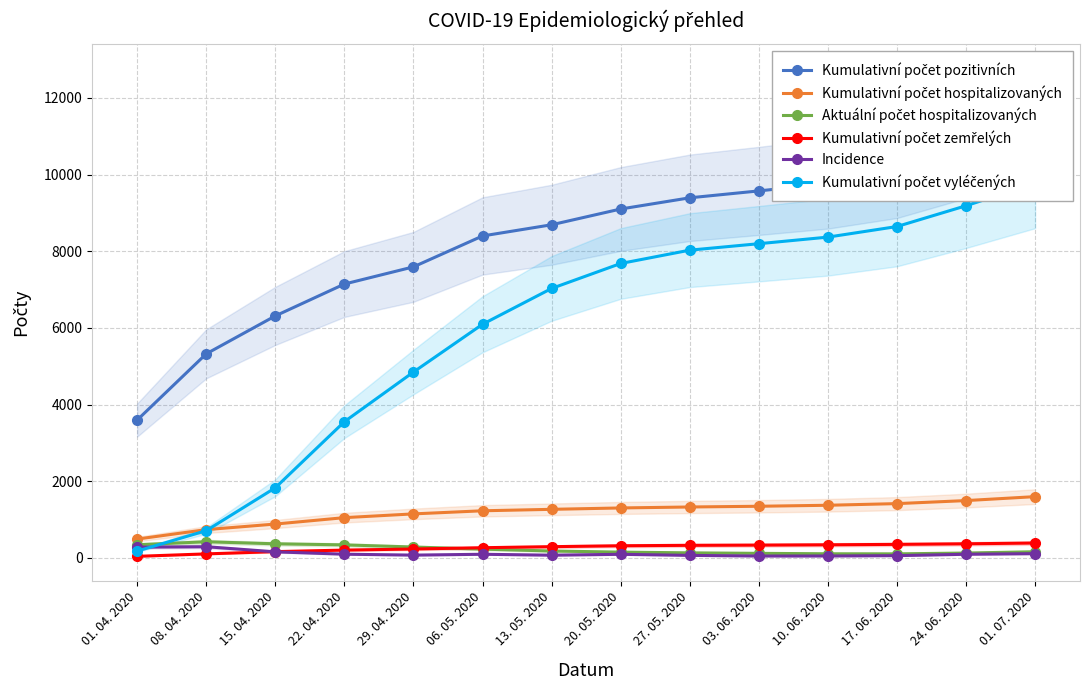

What are all the series names shown in the legend?

Kumulativní počet pozitivních, Kumulativní počet hospitalizovaných, Aktuální počet hospitalizovaných, Kumulativní počet zemřelých, Incidence, Kumulativní počet vyléčených